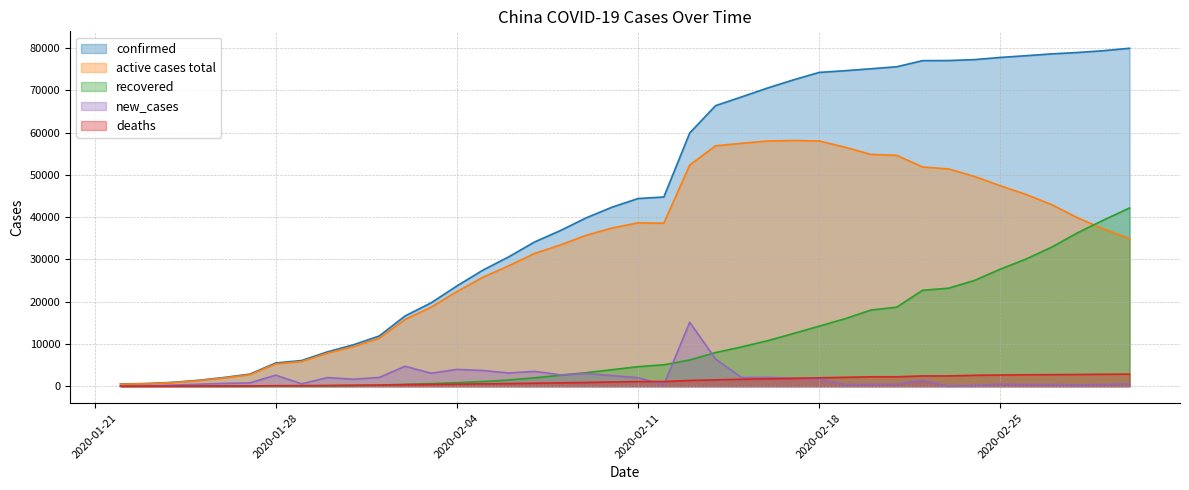

In new_cases, how many points are higher than both neighbors (excluding endpoints)?

11